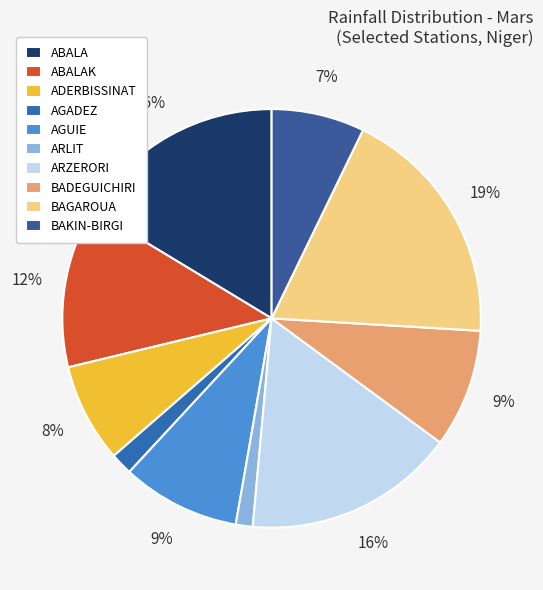

To the nearest percent, what is the average slice percentage?

10%